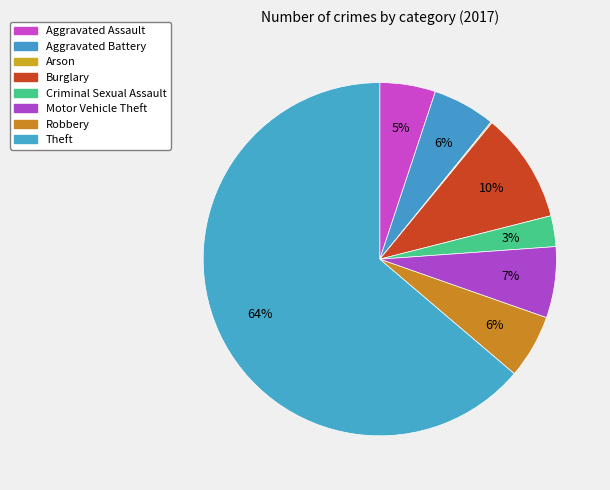

What is the largest slice in the pie chart?

Theft